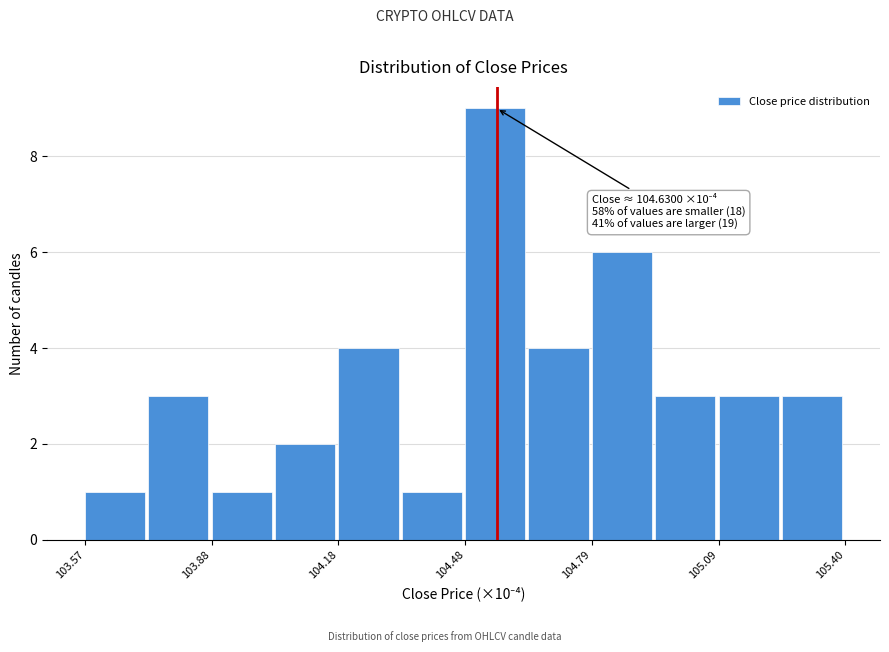

Around what value on the x-axis is the tallest bar? Give the approximate position of its centre, as read against the axis.

104.55